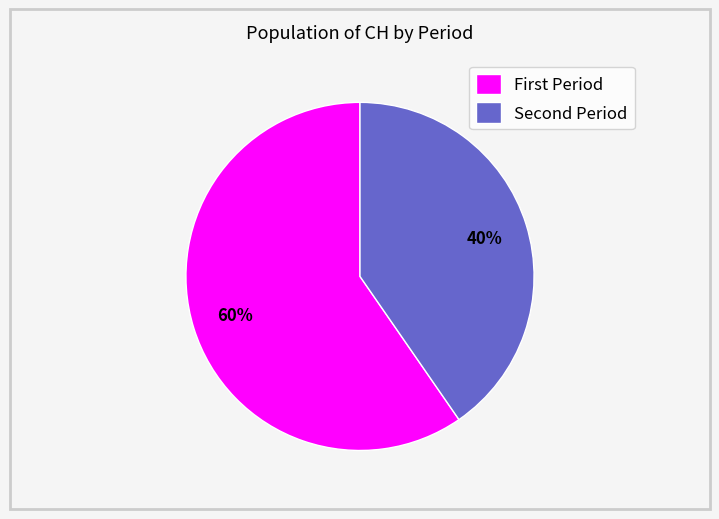

Which category accounts for the majority?

First Period